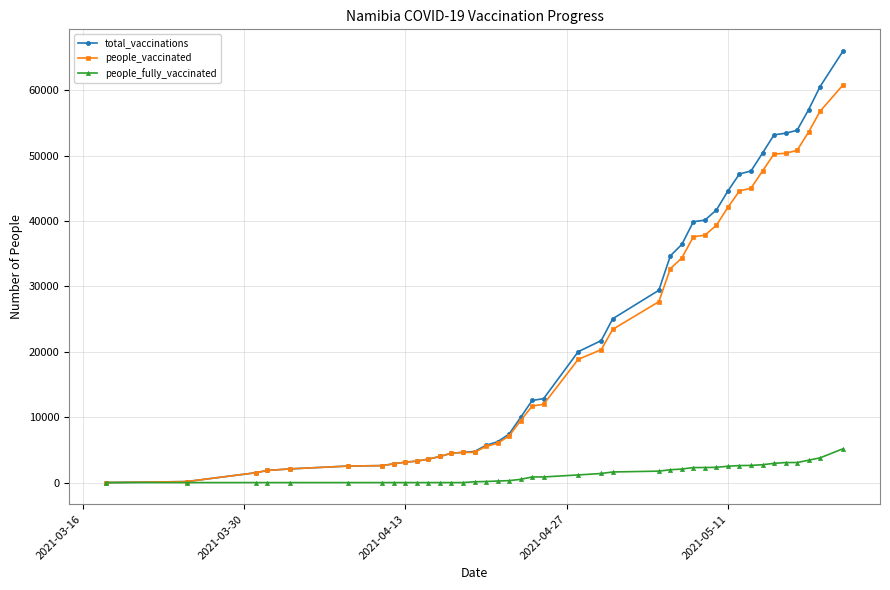

What is the sum of all total_vaccinations values?

918729